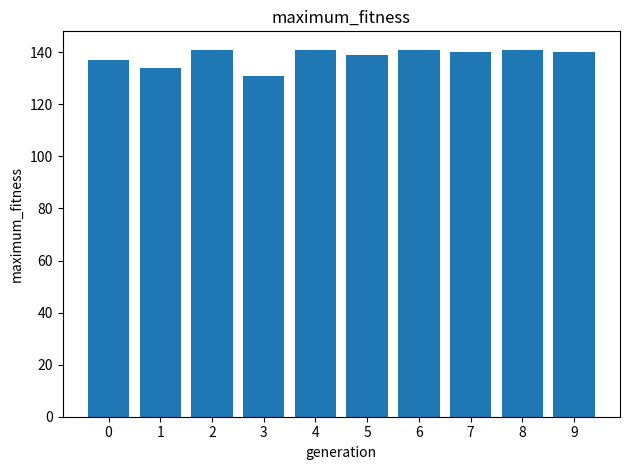

How many values are between 137 and 141?

8